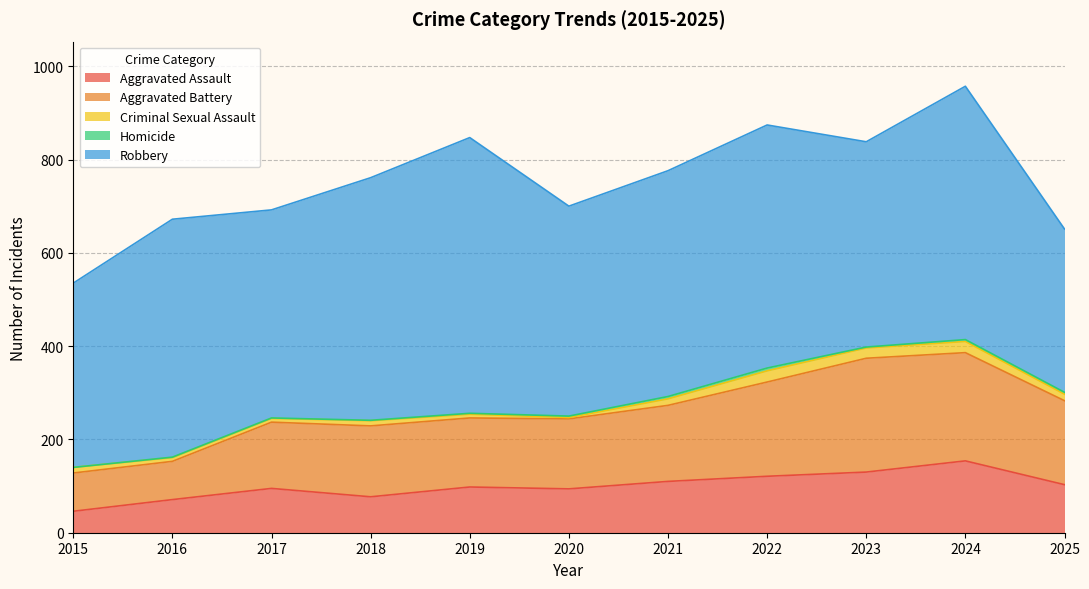

True or false: Robbery and Homicide cross at least once.

False